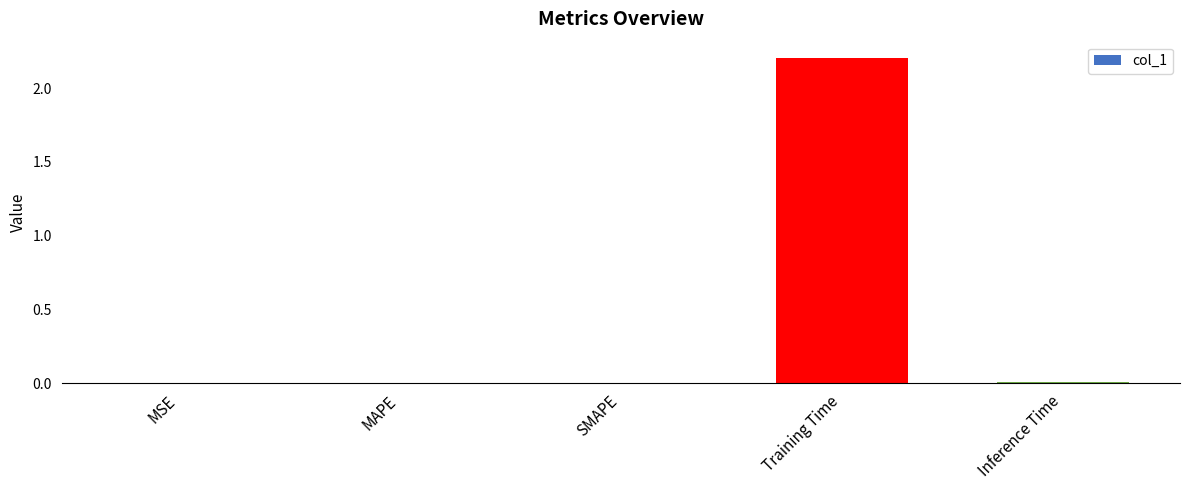

Which category has the highest value across all series?

Training Time